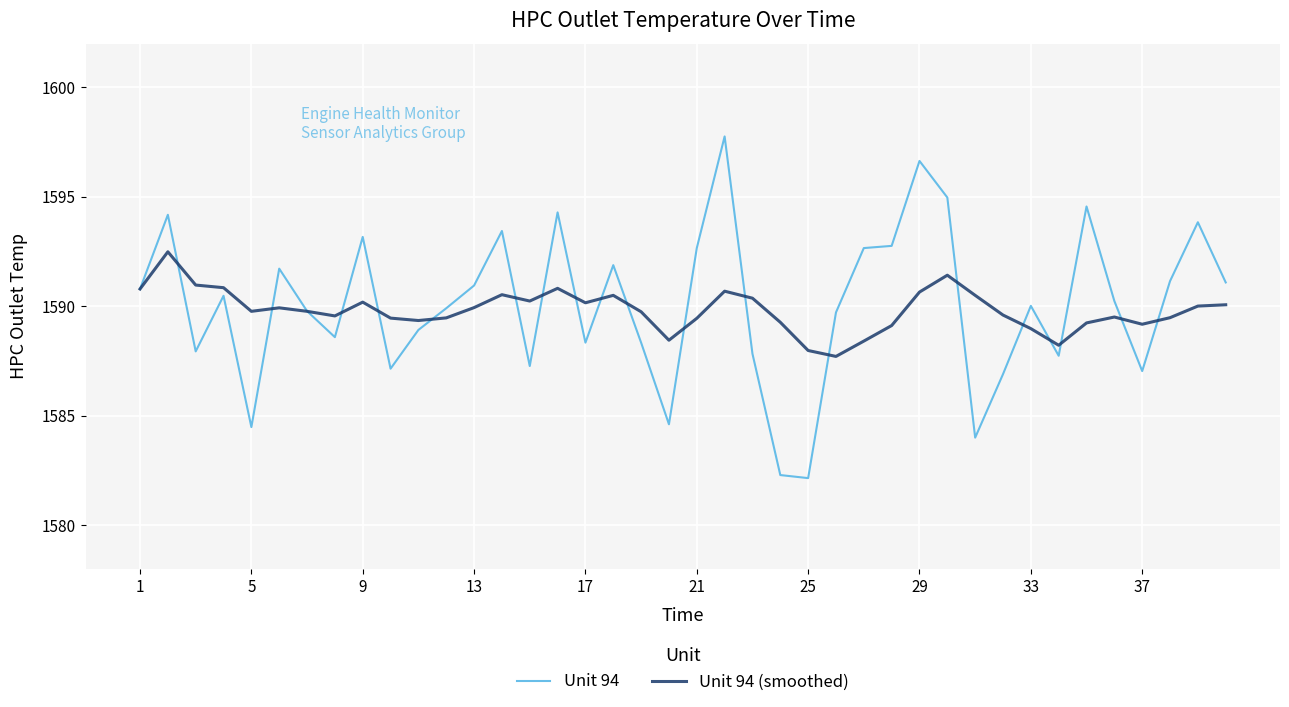

What is the average value of the Unit 94 (smoothed) series?

1589.8